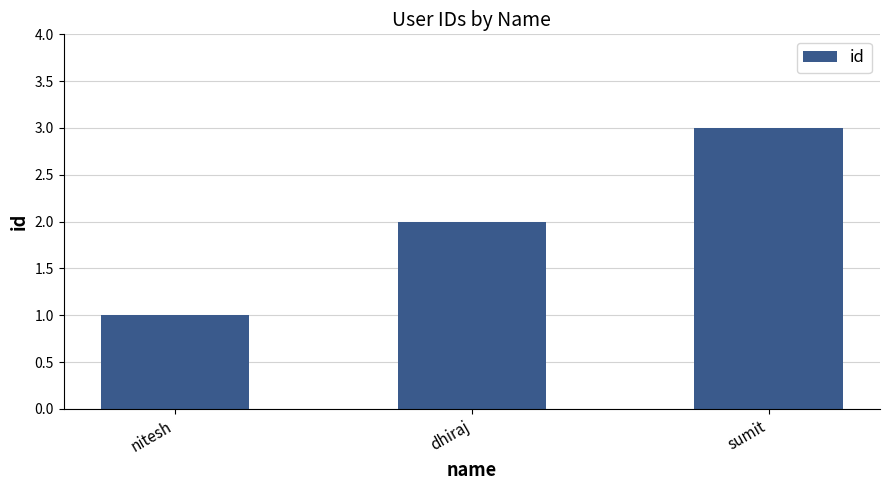

What is the maximum value shown in the chart?

3